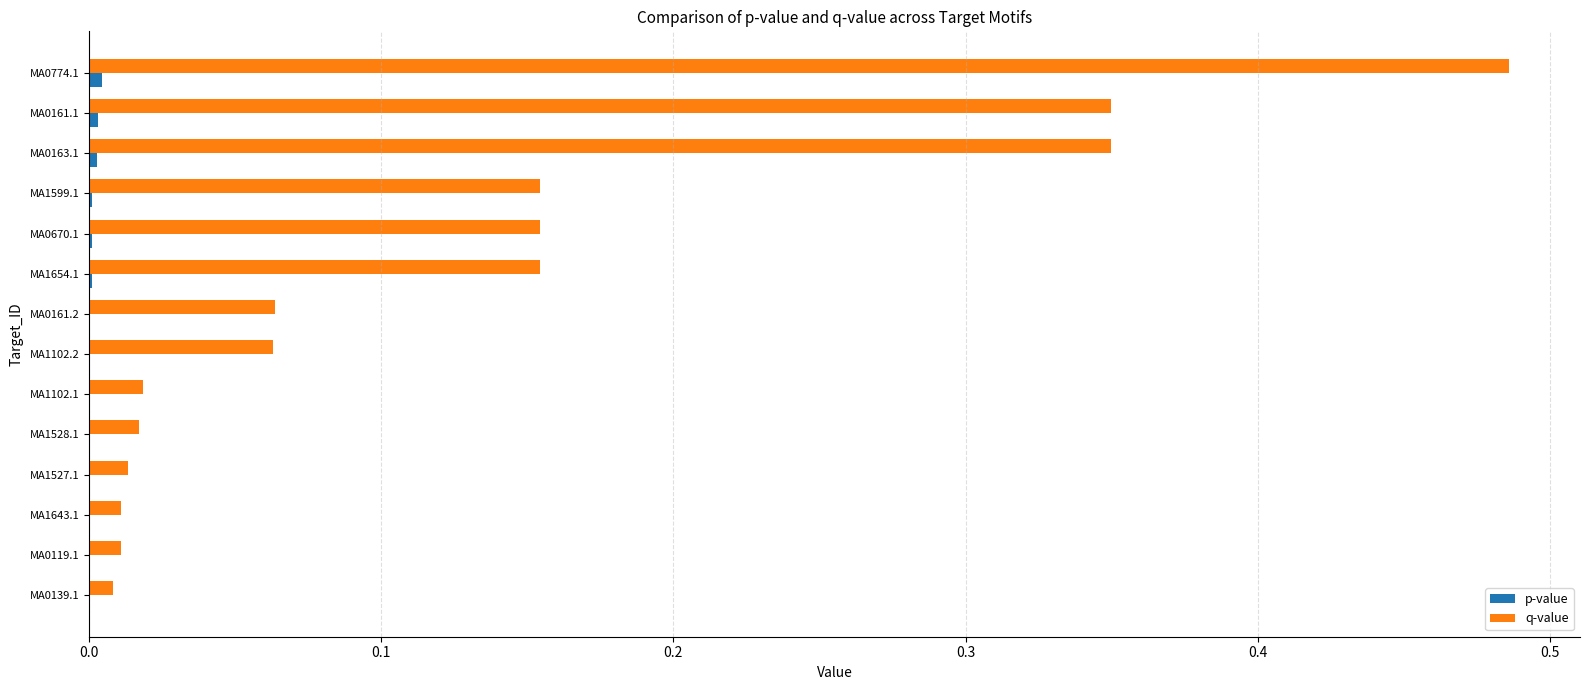

What is the sum of all q-value values?

1.9